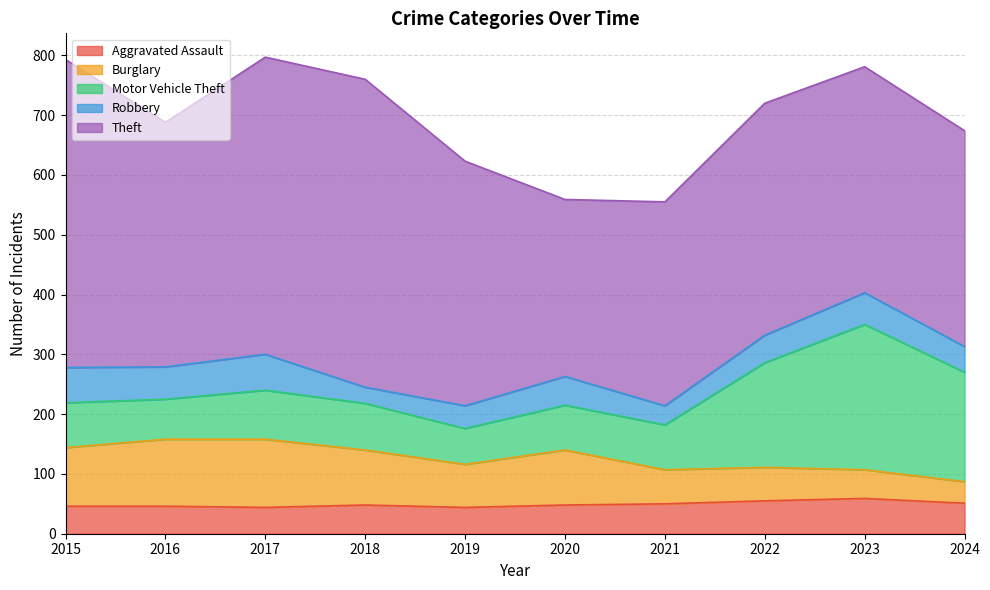

Which has a higher value, 2021 or 2022?

2022